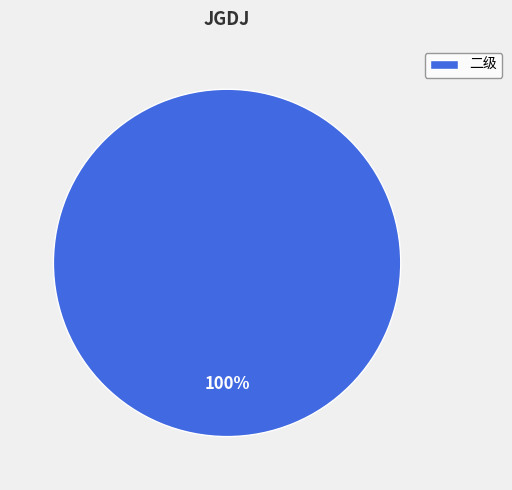

What is the majority slice?

二级